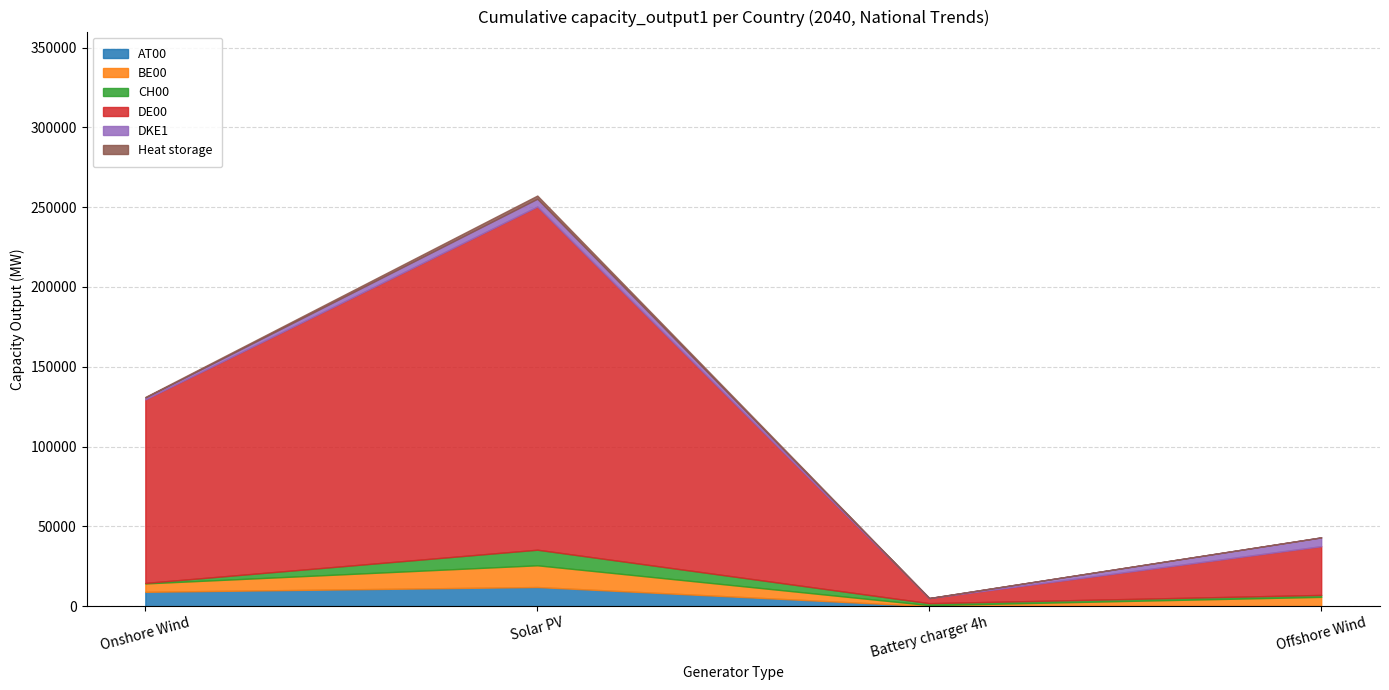

What is the total value across all series at Onshore Wind?

131088.1